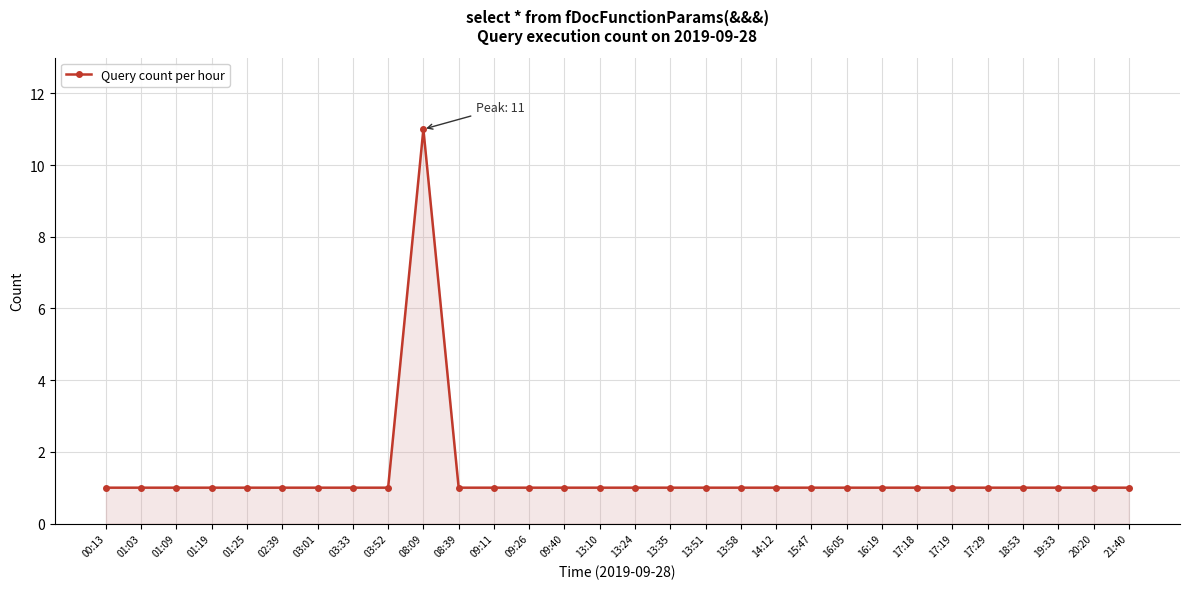

What is the ratio of the value at 08:09 to the value at 13:35?

11.0